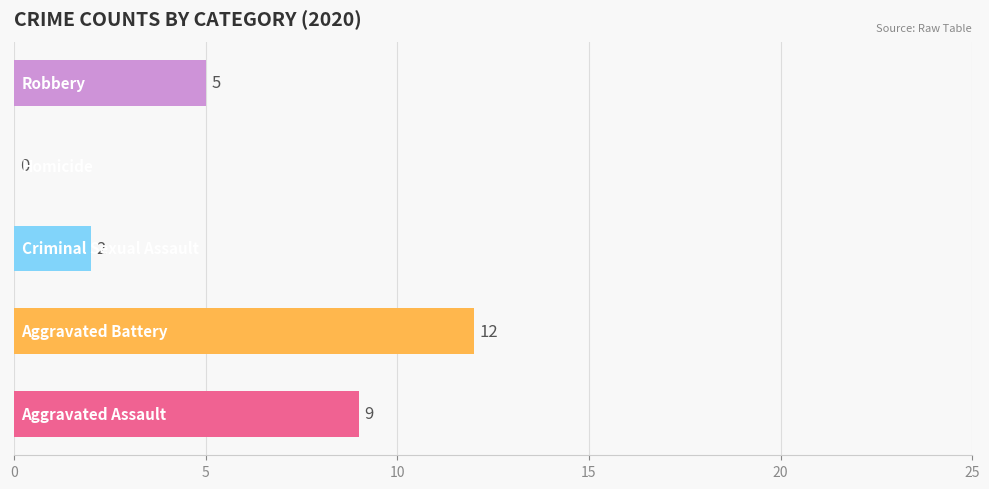

What is the sum of all values?

28